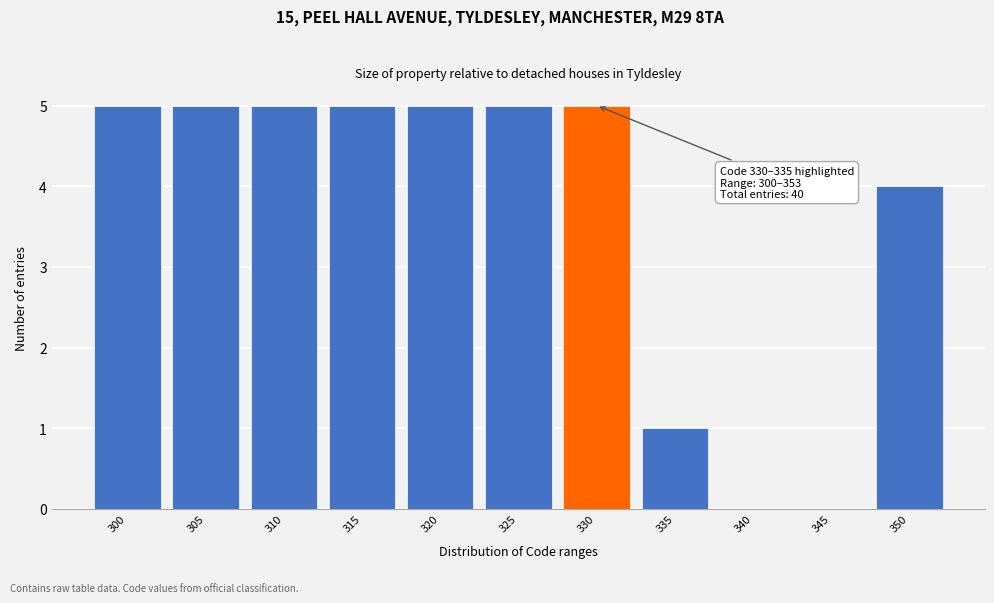

Reading left to right, what are all the values shown in this chart?

300=5	305=5	310=5	315=5	320=5	325=5	330=5	335=1	340=0	345=0	350=4